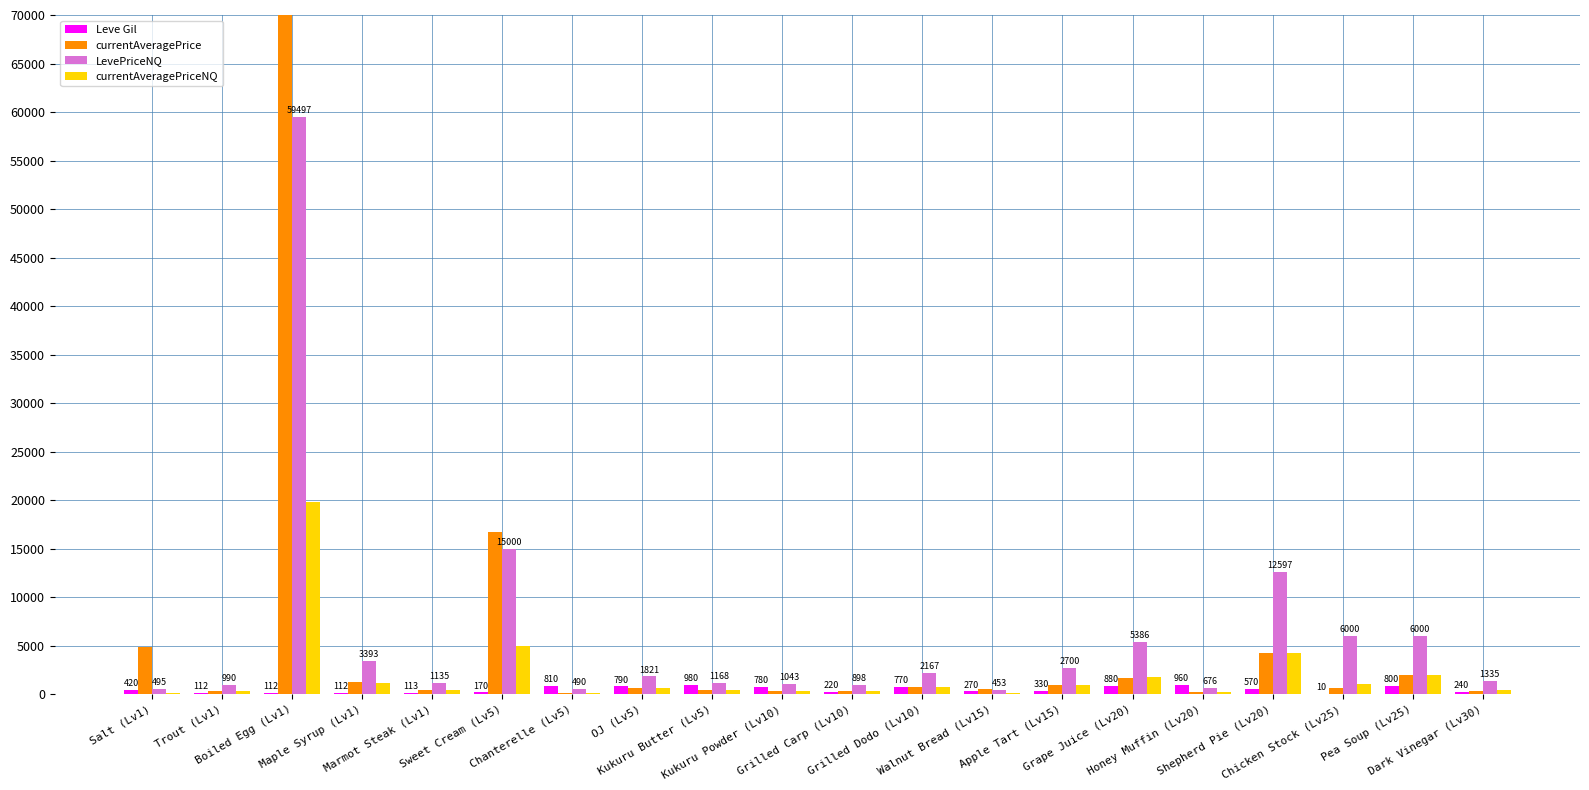

What is the label of the 8th bar from the left?

OJ (Lv5)